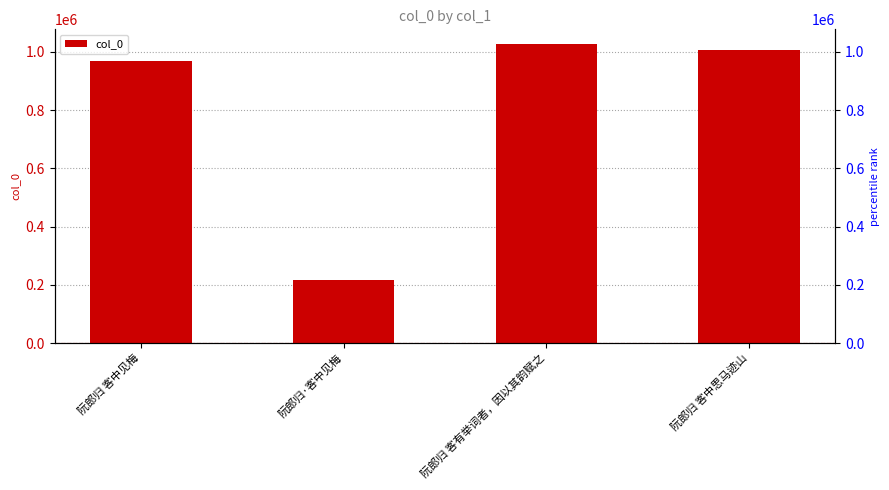

Are the bars grouped side by side (vs. stacked)?

No